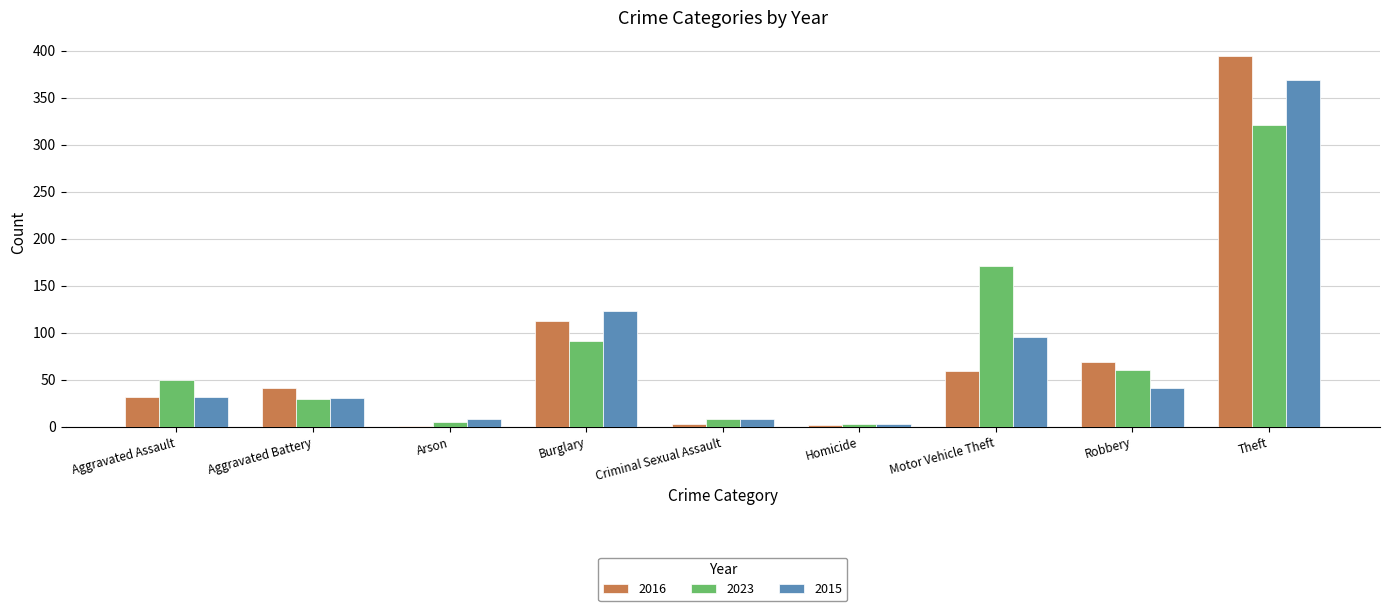

The value of 2016 at Aggravated Battery is 41. True or false?

True